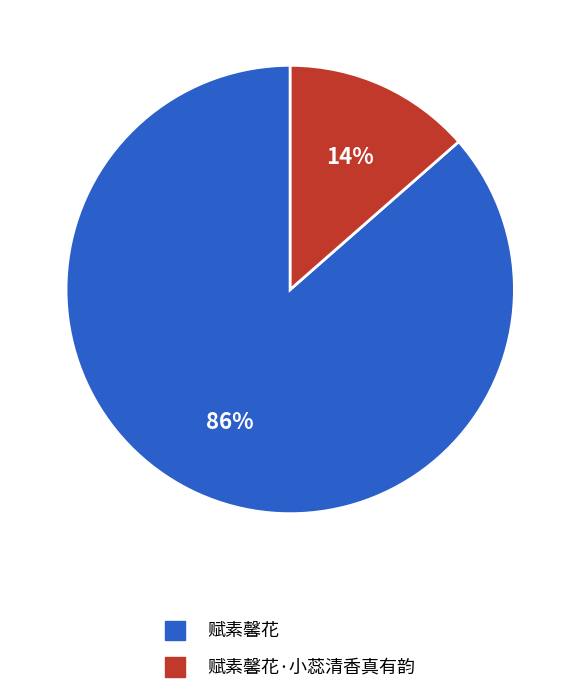

Is there a majority slice in this chart?

Yes